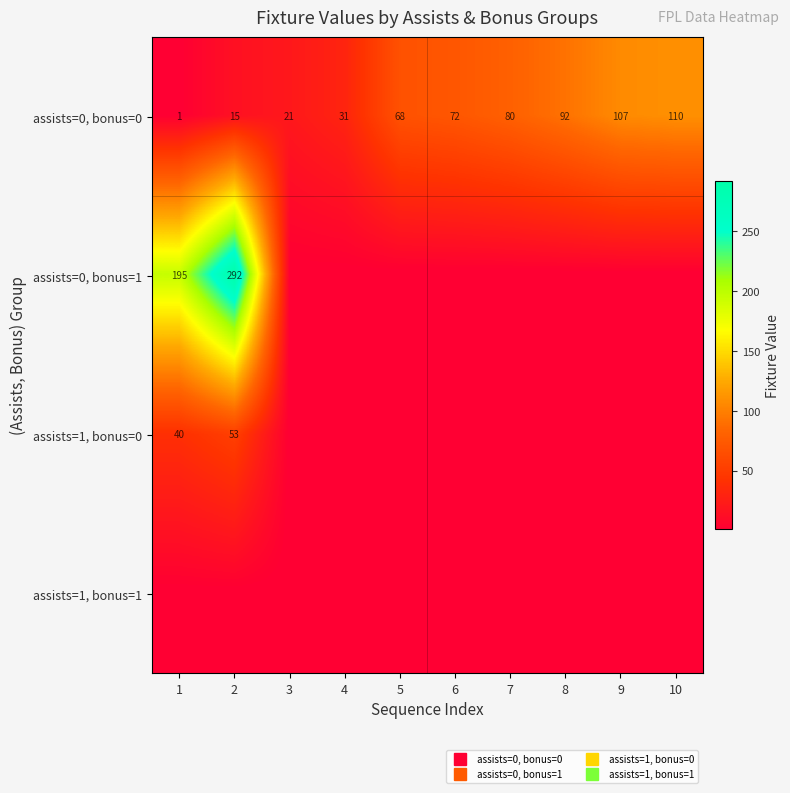

What is the minimum value for assists=0, bonus=0?

1